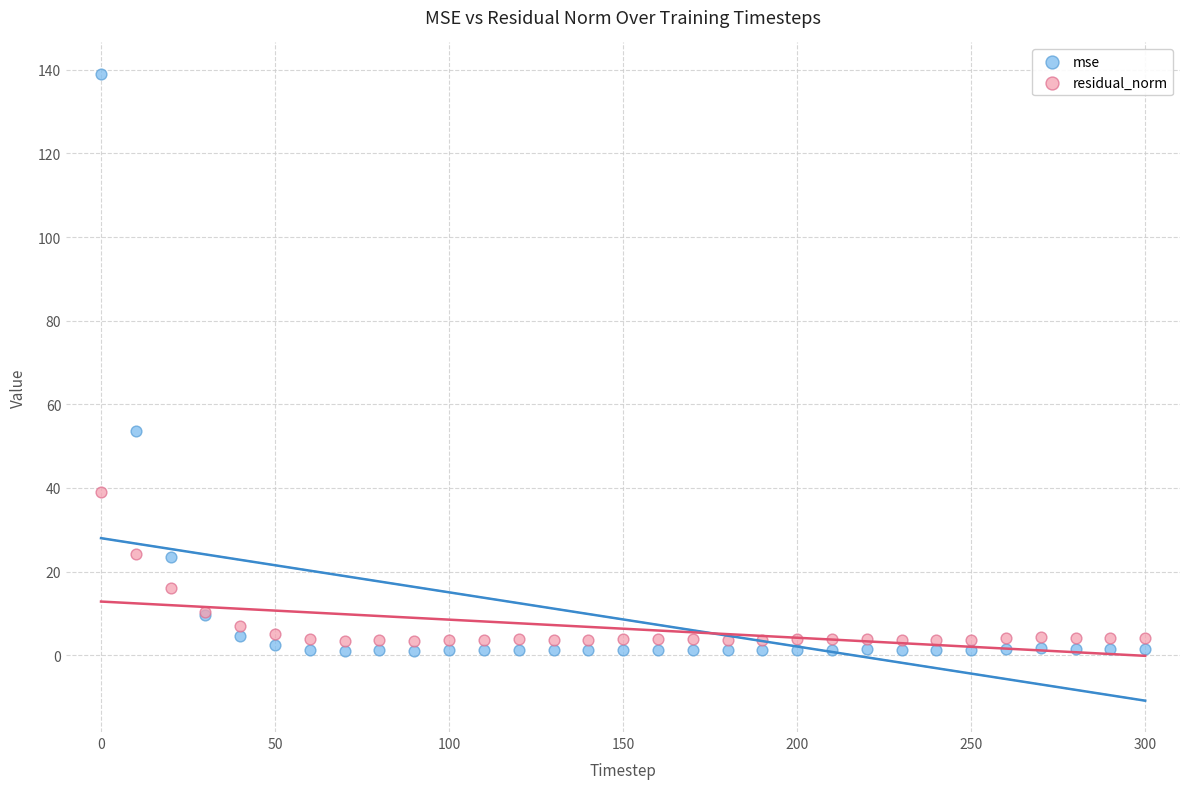

Which series has the widest spread of Y values?

mse